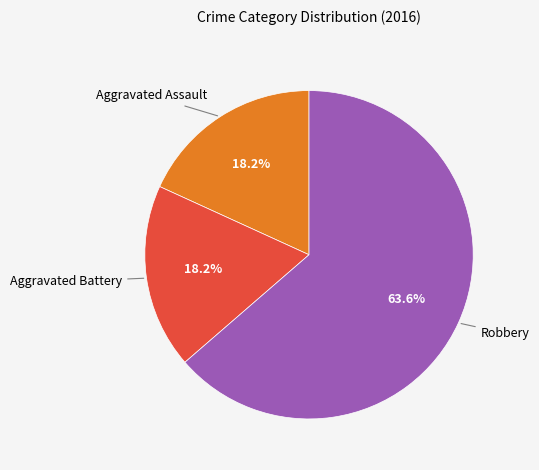

To the nearest percent, what portion does Aggravated Battery represent?

18%